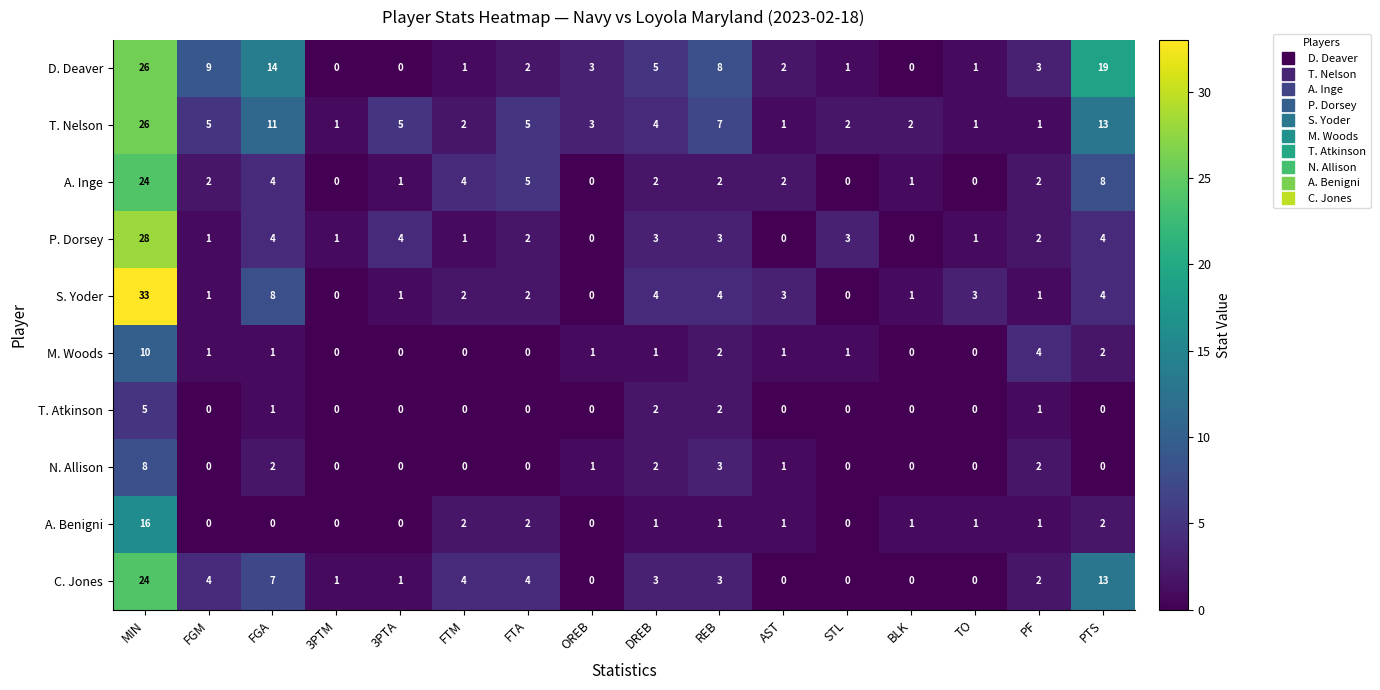

Which series has the largest total across all categories?

D. Deaver